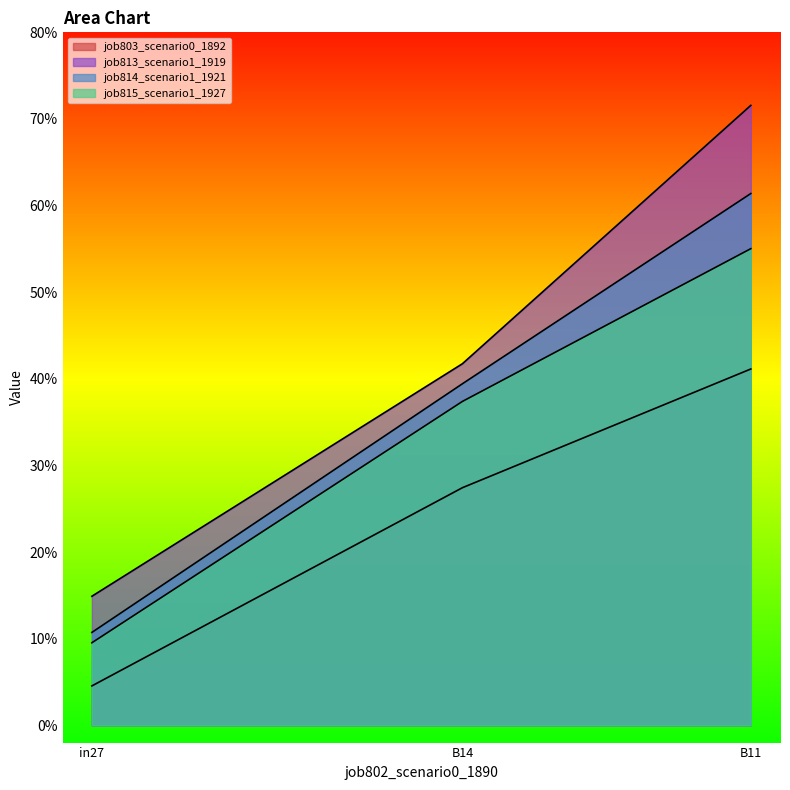

The value of job813_scenario1_1919 at B14 is 0.4. True or false?

True